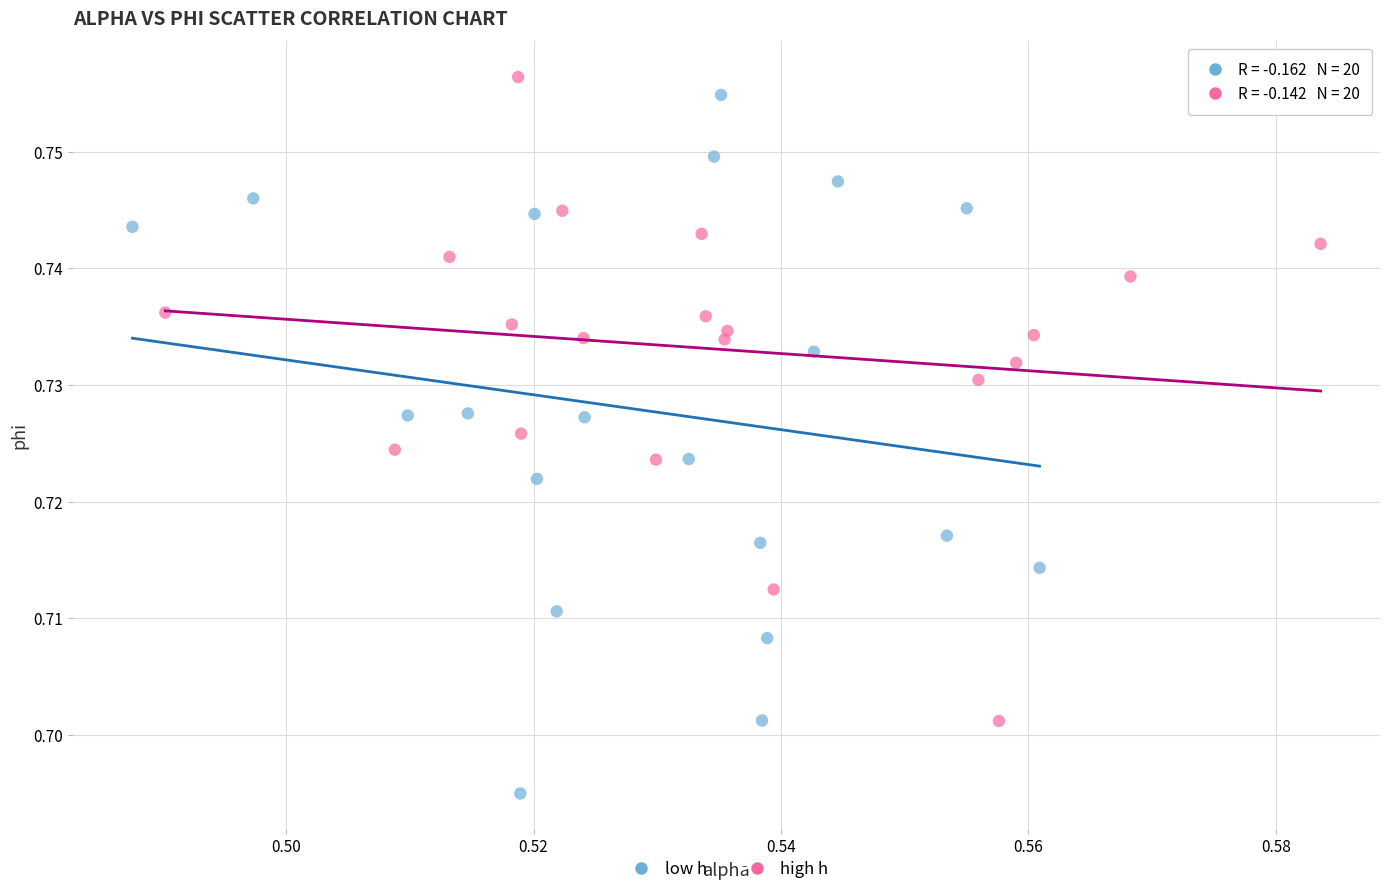

Which series has the largest Y range (max minus min)?

low h